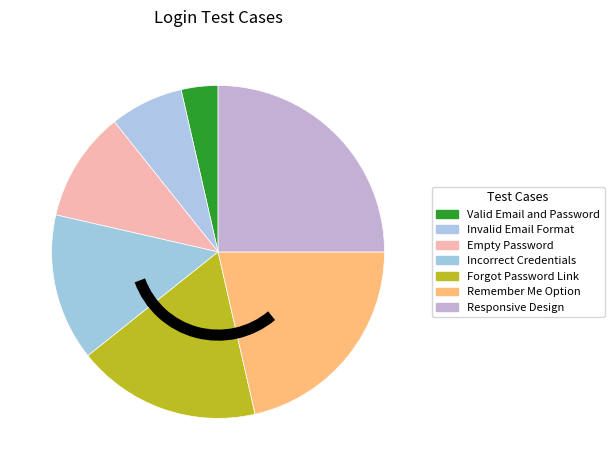

The Remember Me Option slice represents 21% of the pie. True or false?

True